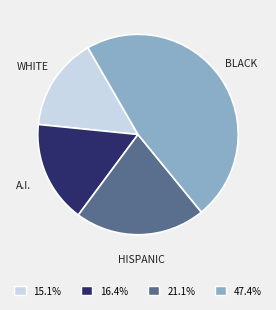

Between WHITE and HISPANIC, which is larger?

HISPANIC